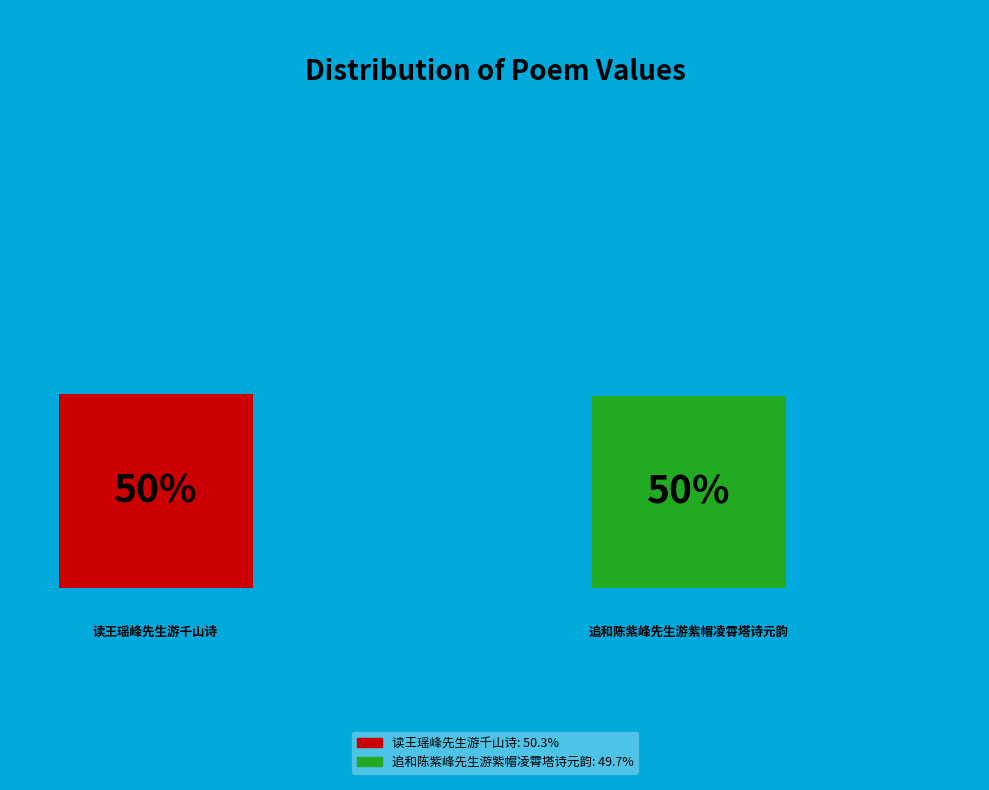

Which slice is the smallest?

追和陈紫峰先生游紫帽凌霄塔诗元韵